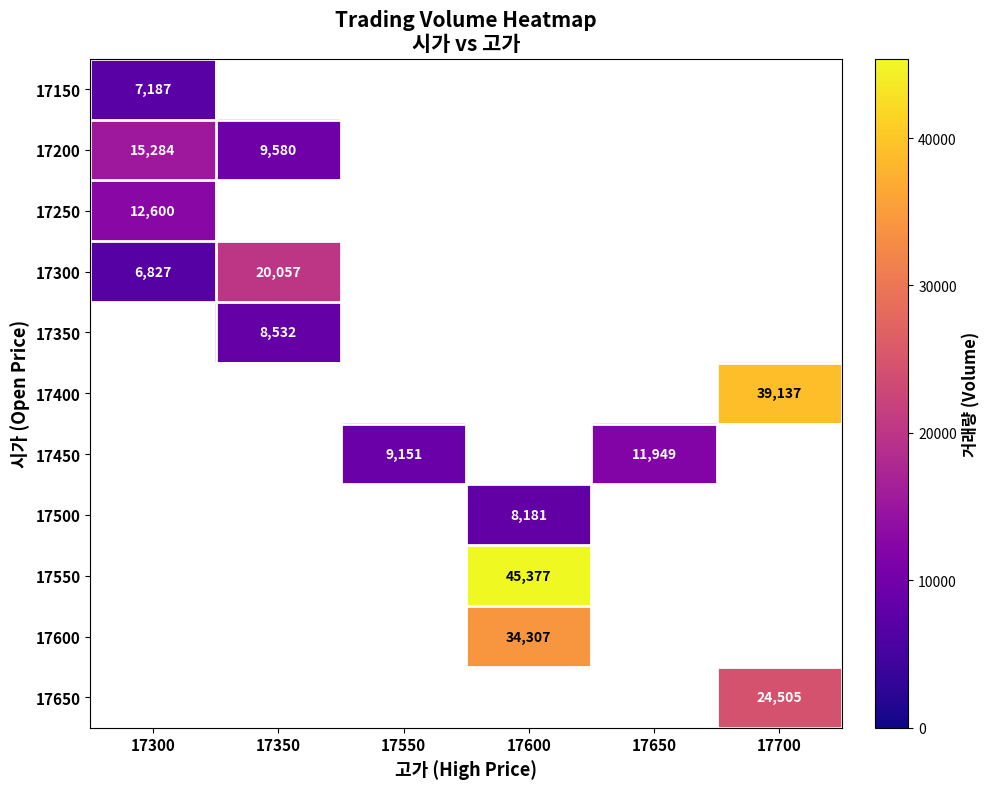

The 17450 series shows 11949 at 17650. True or false?

True